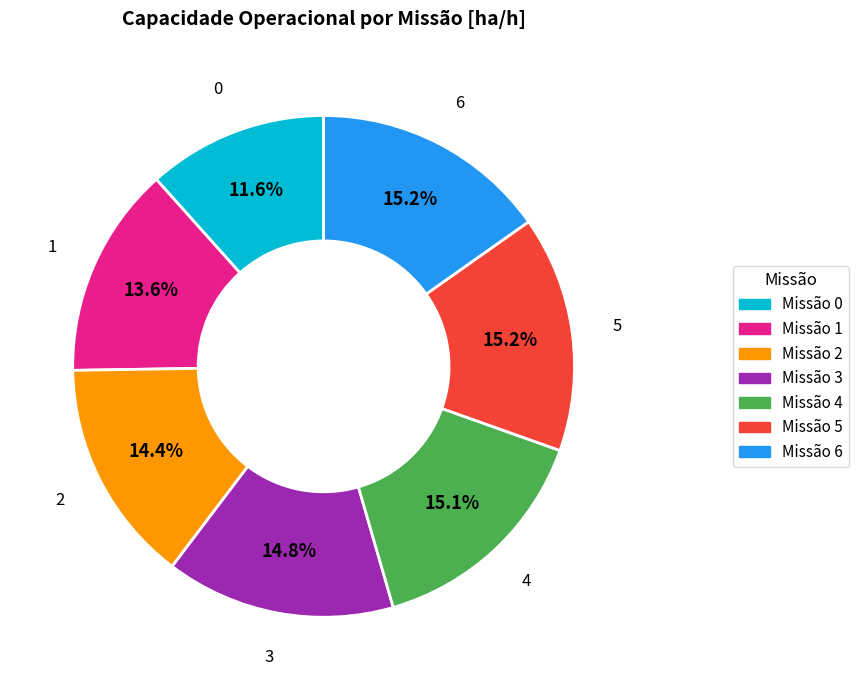

How many segments does this pie chart have?

7